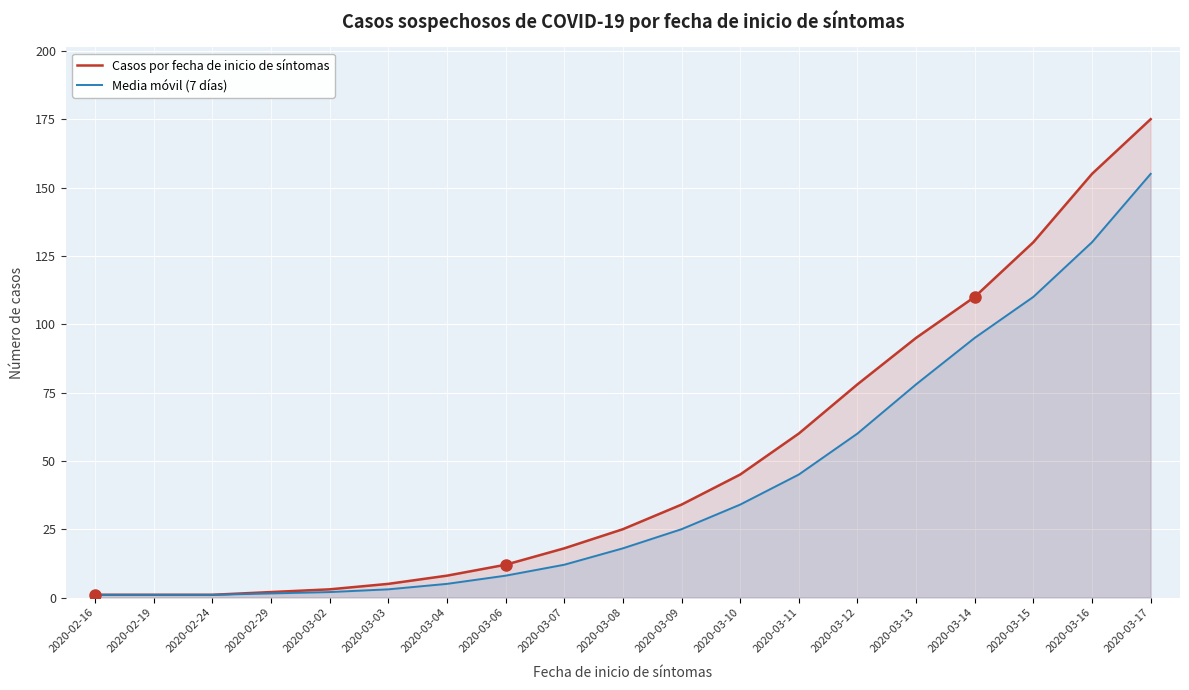

True or false: Casos por fecha de inicio de síntomas has a value of 188.6 at 2020-03-14.

False